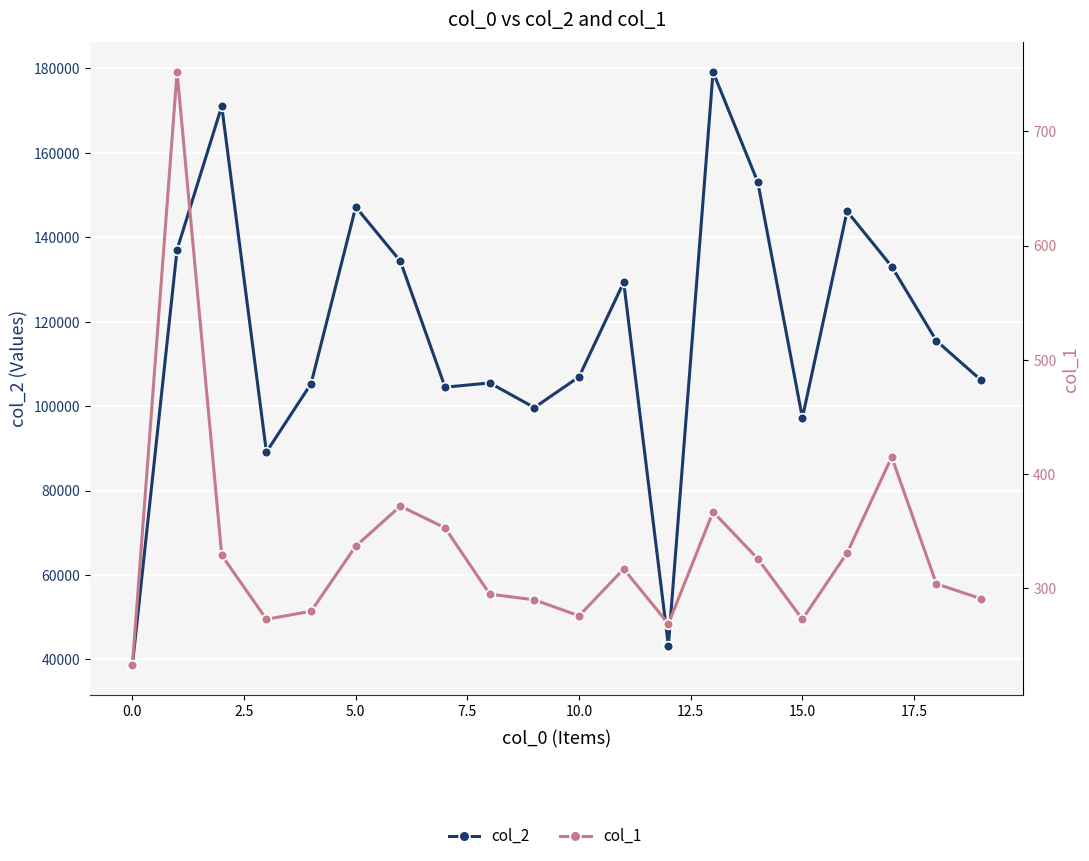

Does the chart display data point markers on the line(s)?

Yes